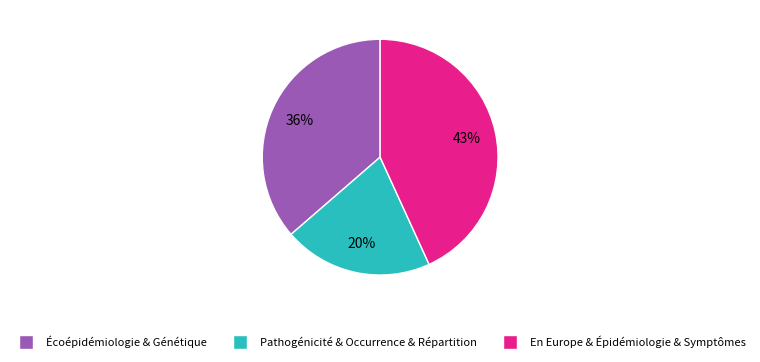

Does any single category account for the majority?

No